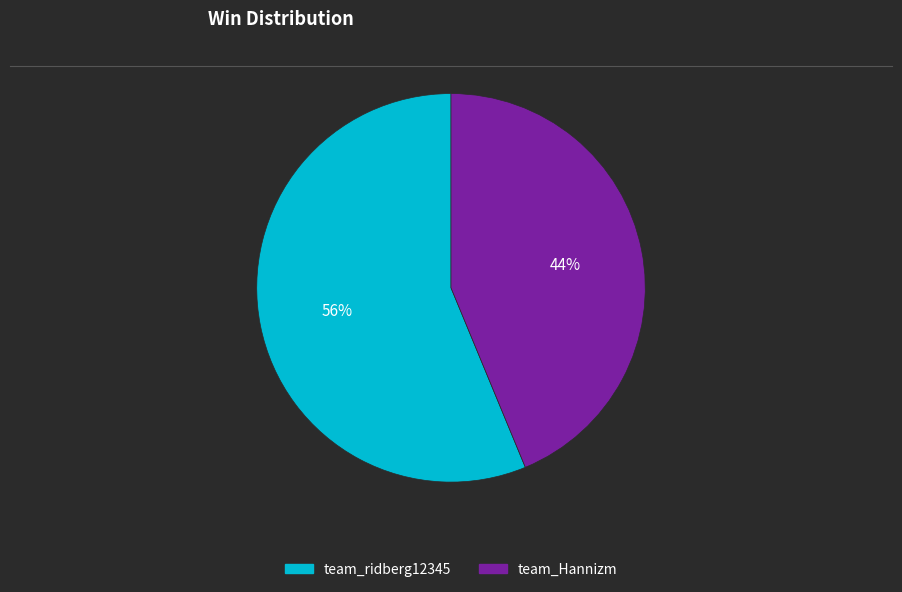

To the nearest percent, what is the combined percentage of team_Hannizm and team_ridberg12345?

100%